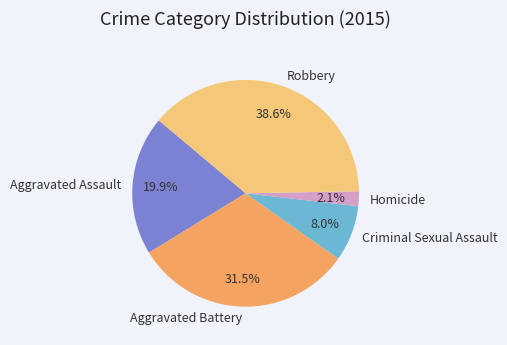

Which category has the biggest portion of the pie?

Robbery